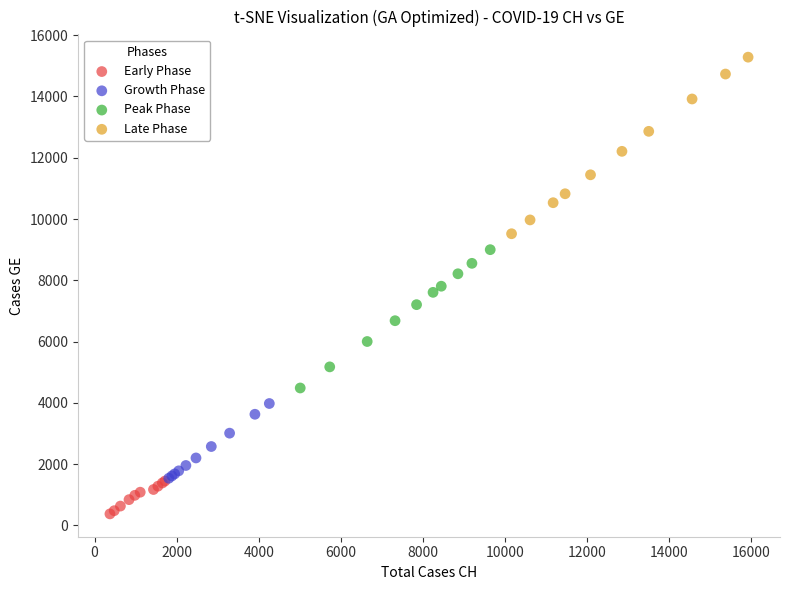

Which series reaches the minimum Y coordinate?

Early Phase